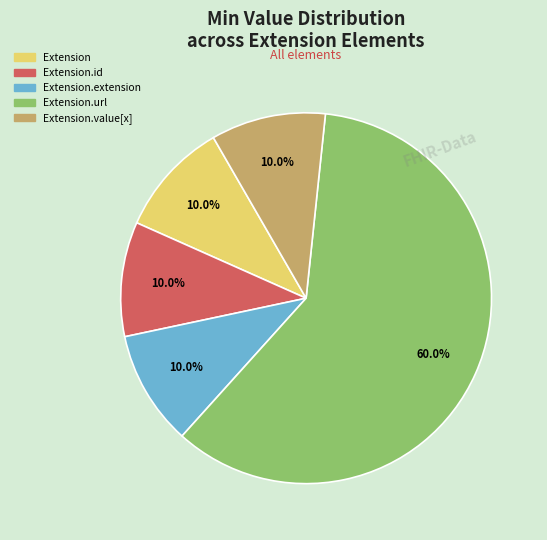

How many segments does this pie chart have?

5